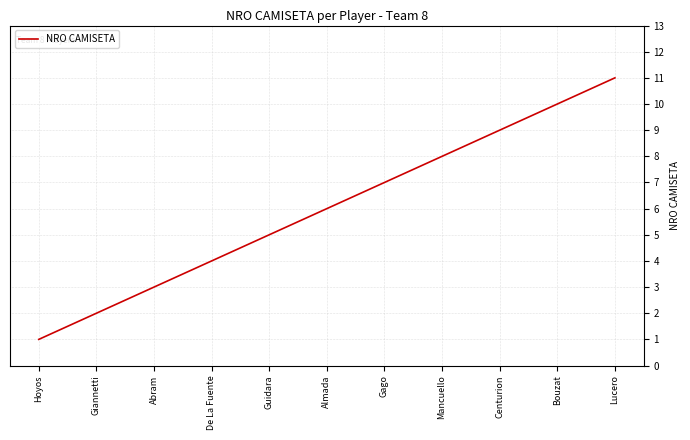

At which category does the chart reach its minimum across all series?

Hoyos